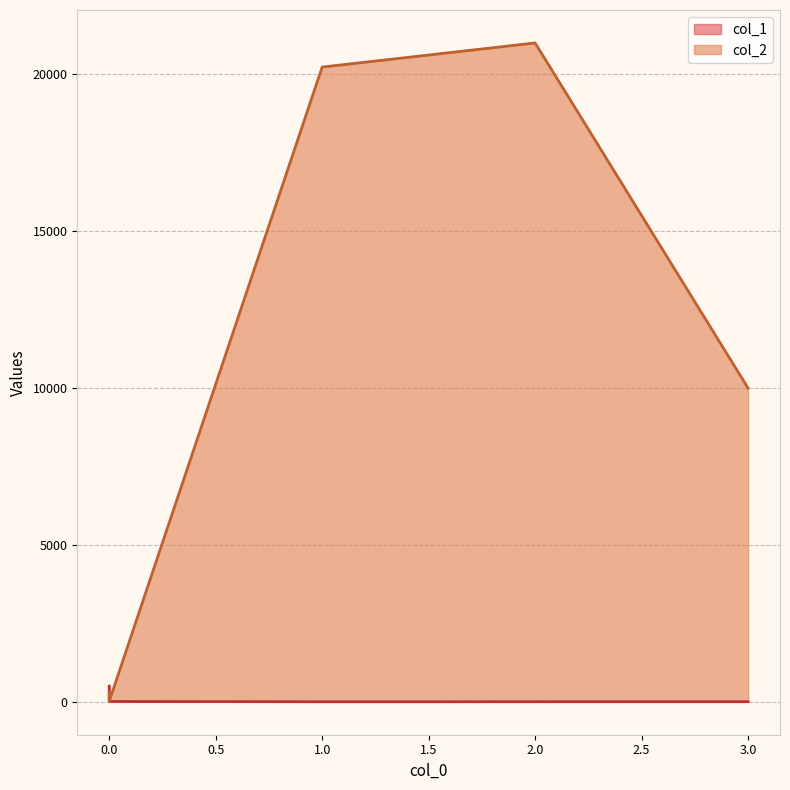

What is the difference between the highest and lowest values at 3?

9997